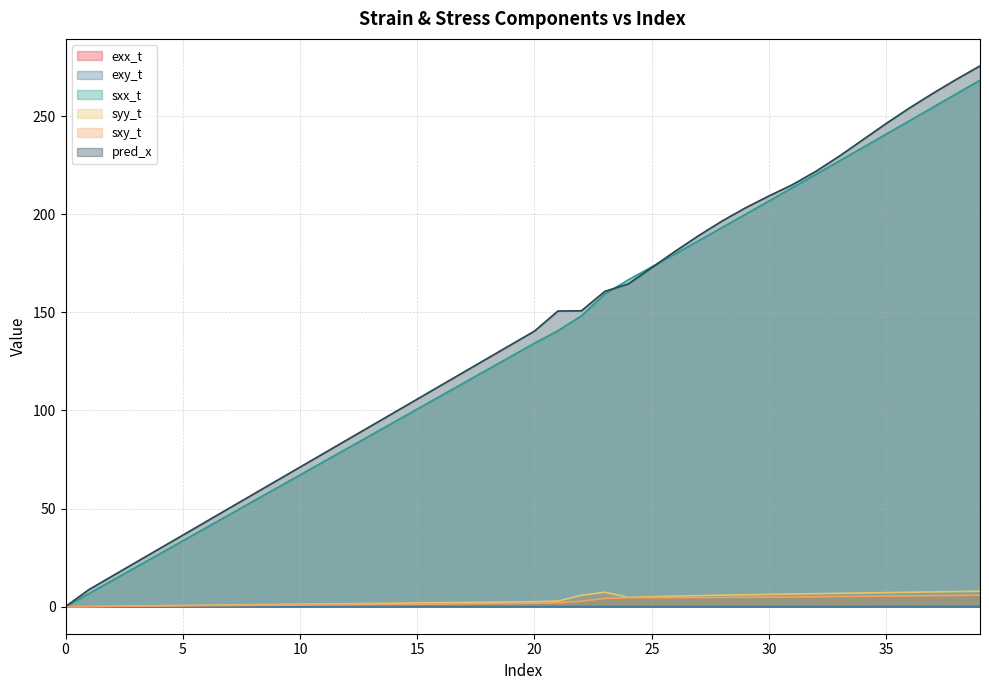

True or false: sxy_t has a value of 4.8 at 29.

True